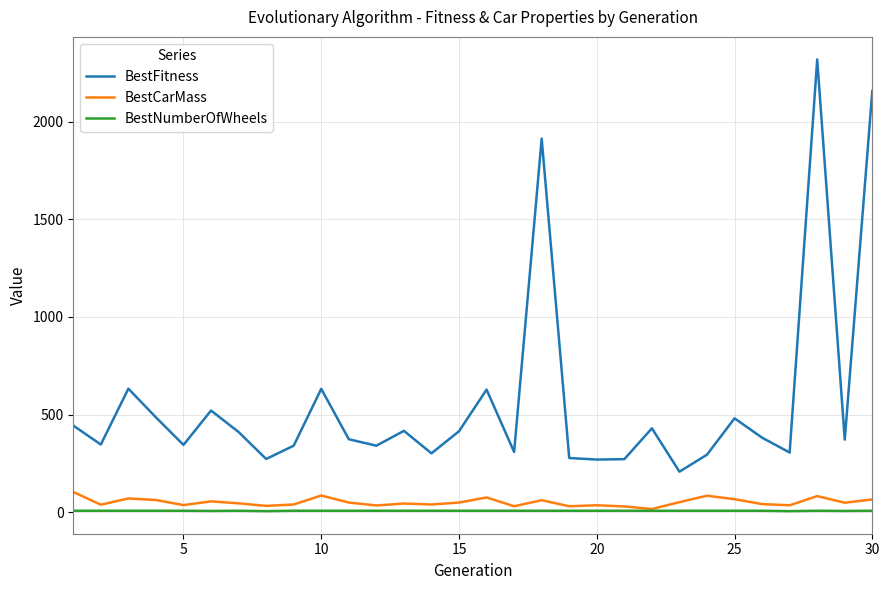

What is the difference between the maximum and minimum values in the BestNumberOfWheels series?

2